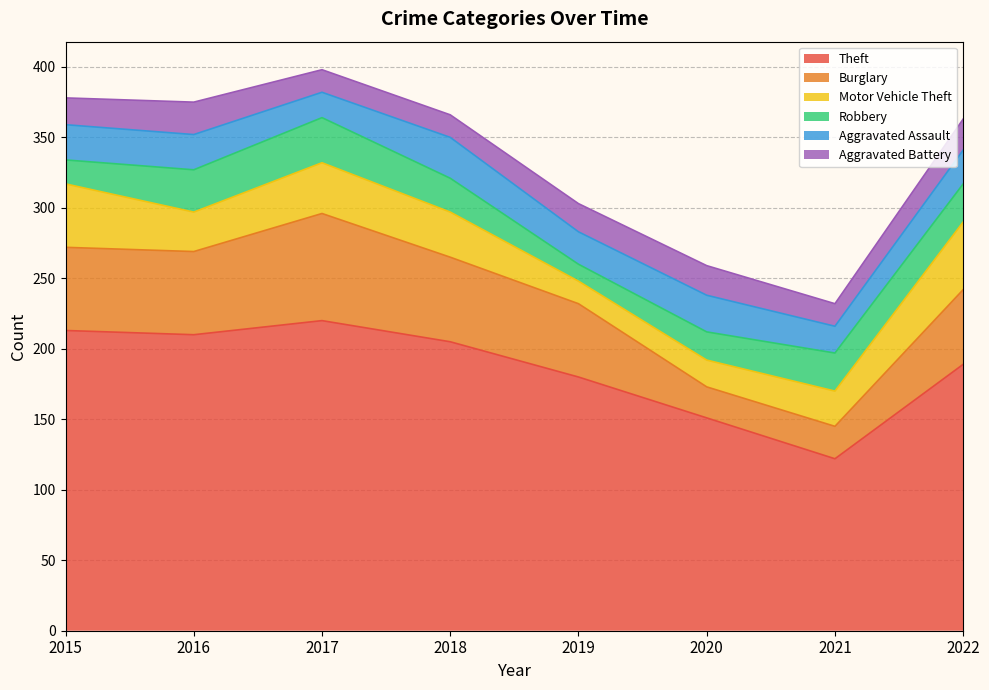

What is the sum of all Theft values?

1490